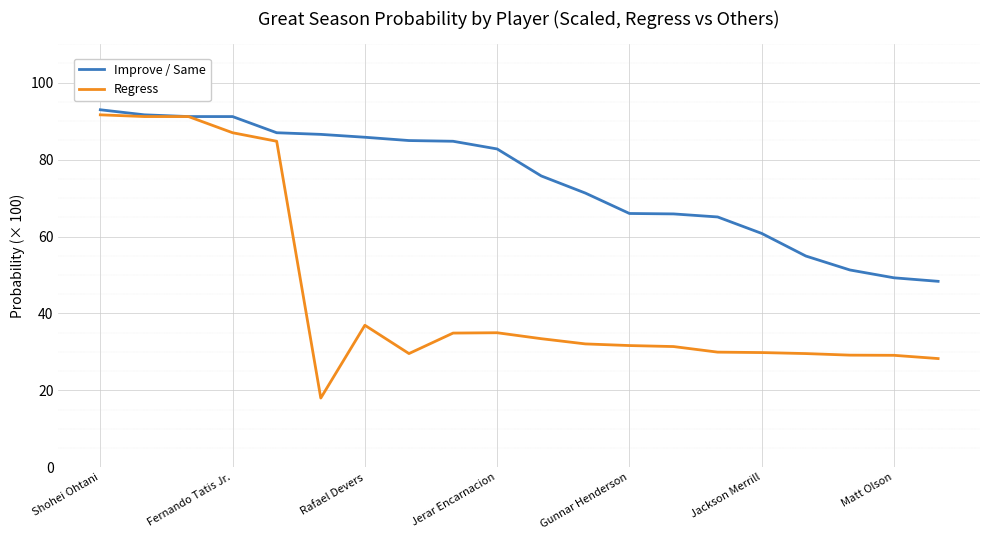

What is the lowest value of the Regress series?

18.0